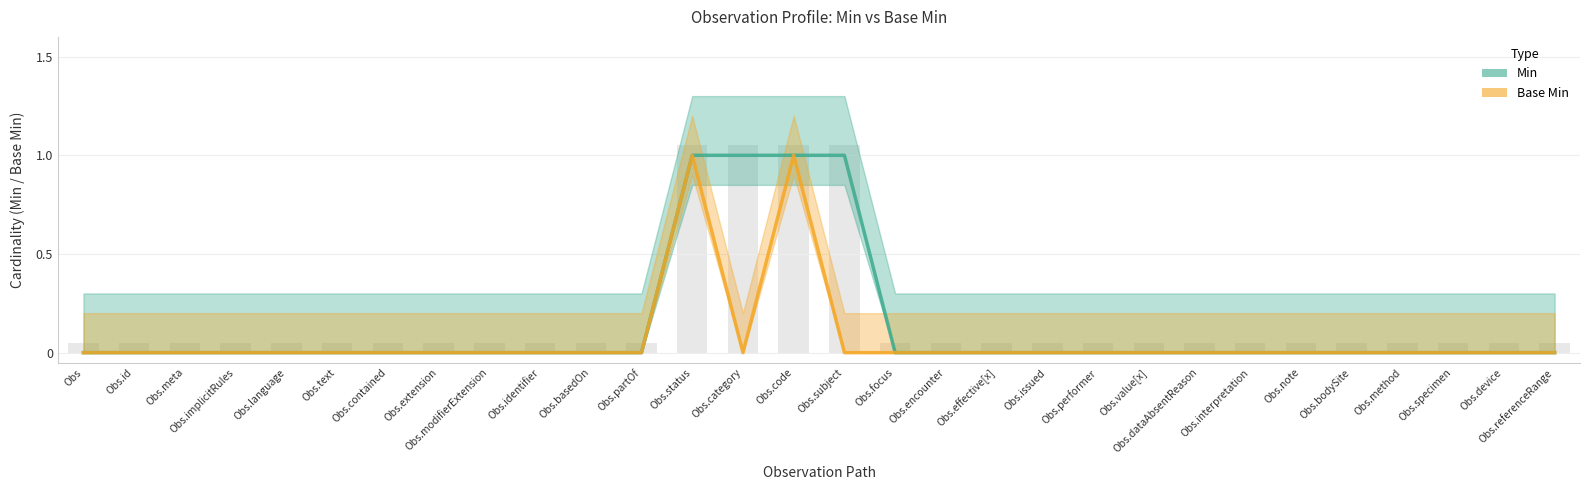

List the series in order of their overall mean, lowest first.

Base Min, Min